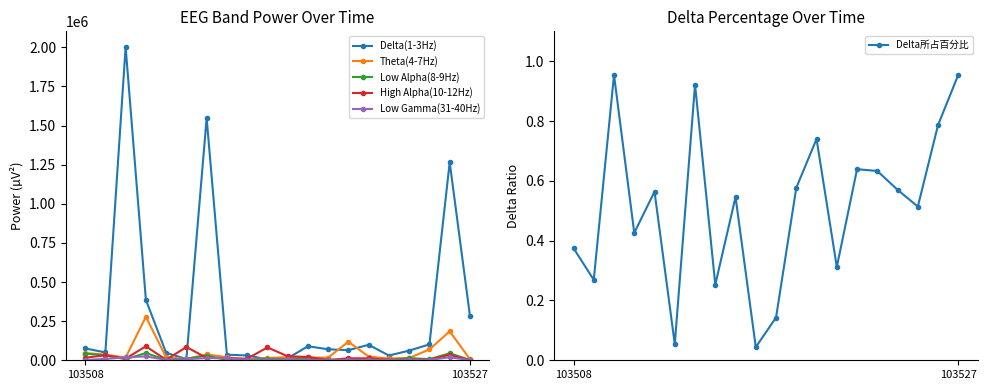

What is the total value across all series at 5?

116947.1